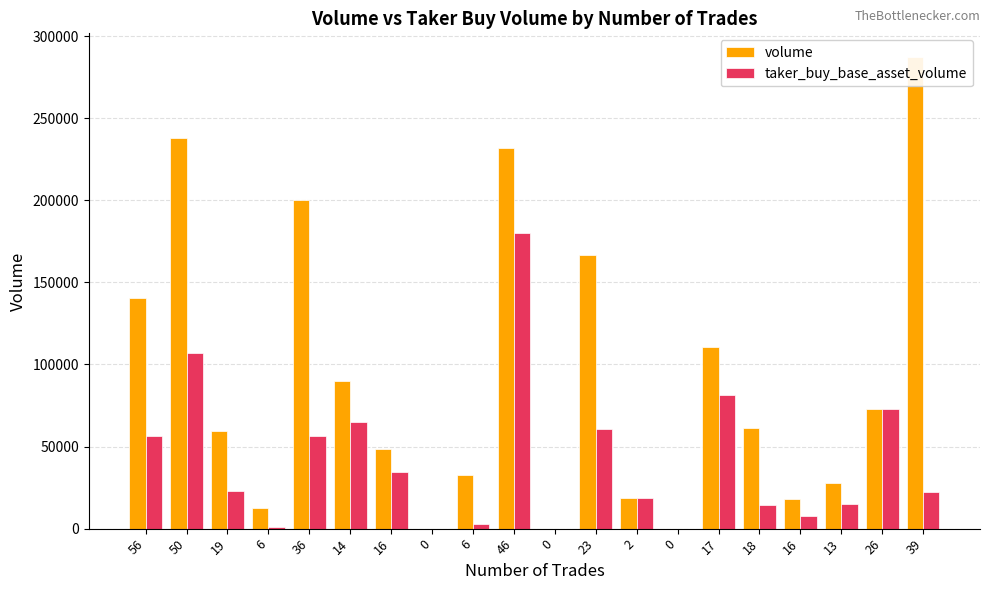

List the series in order of their peak value, highest first.

volume, taker_buy_base_asset_volume